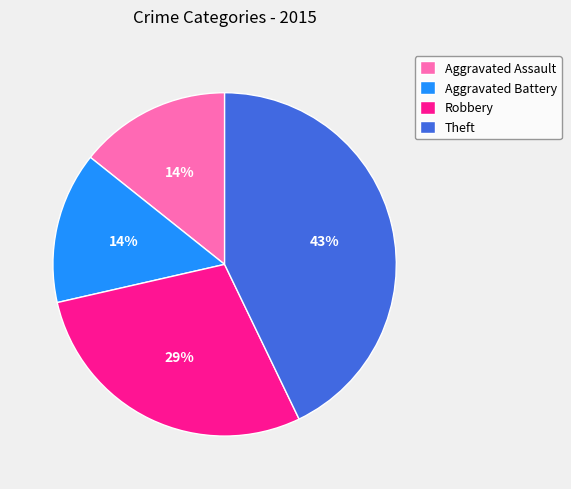

How many slices are in this pie chart?

4